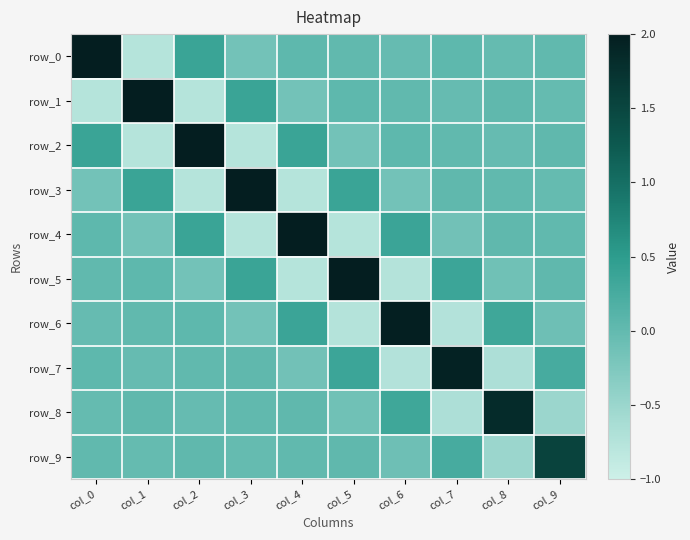

At which label does row_3 first exceed 0?

col_1